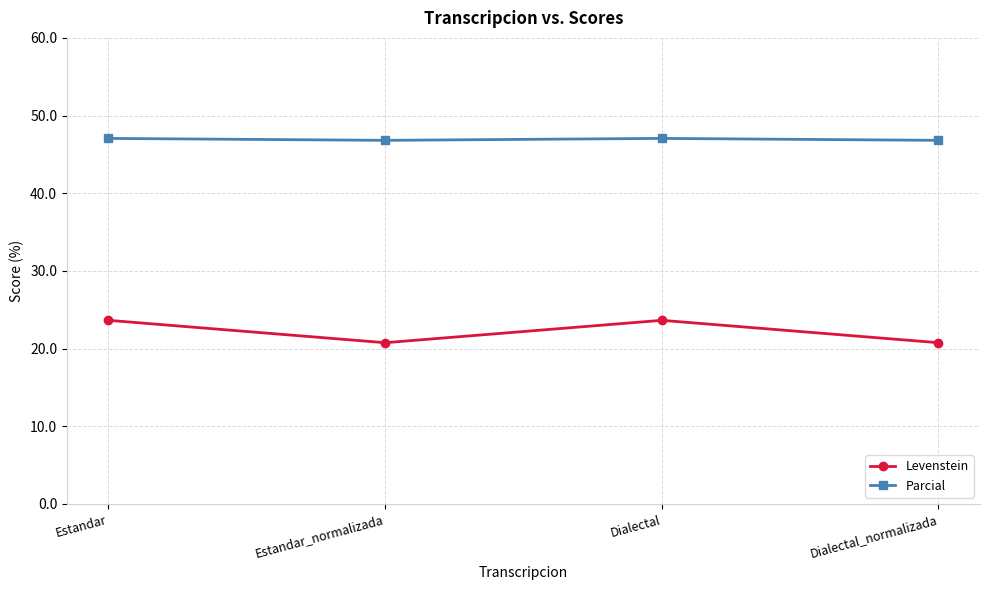

What is the smallest value displayed?

20.8